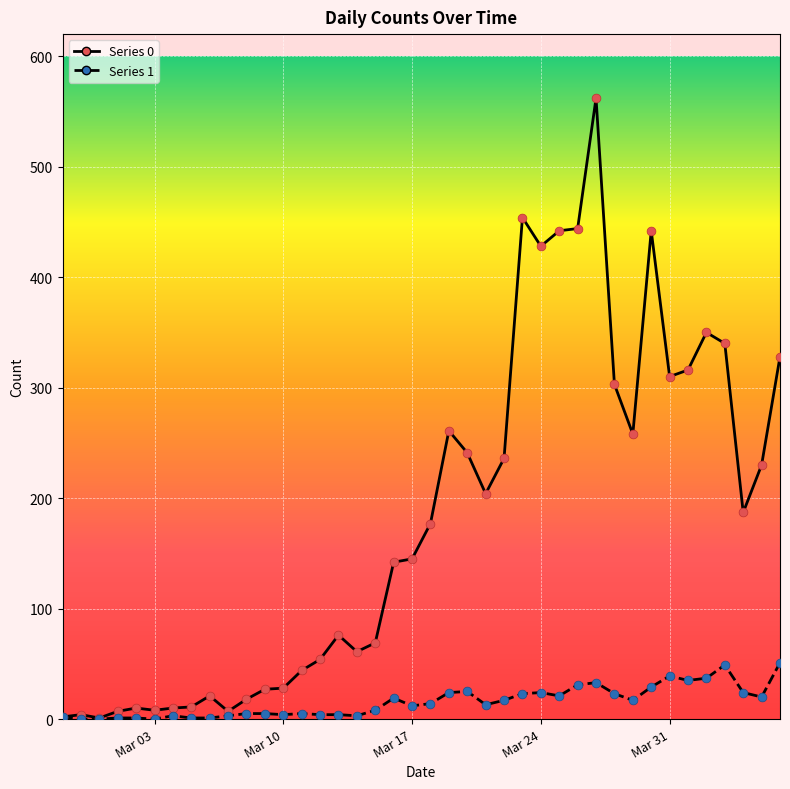

What is the greatest value displayed?

562